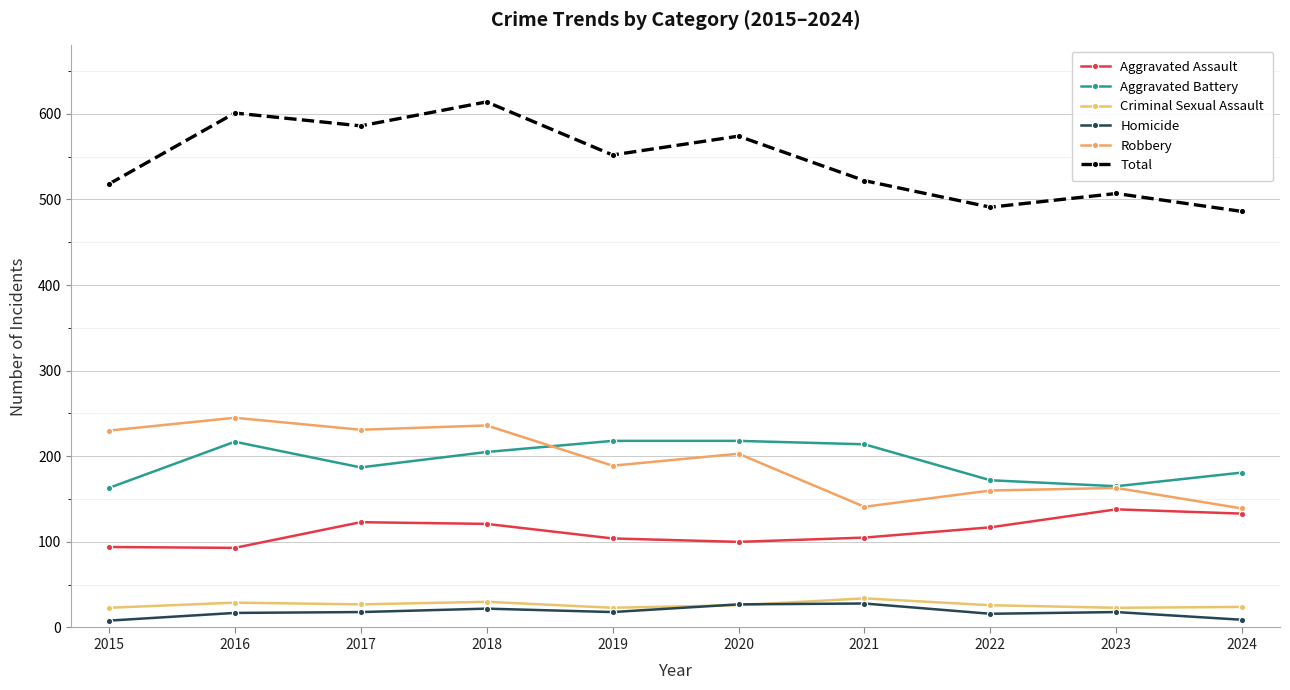

True or false: Homicide and Total intersect in this chart.

False